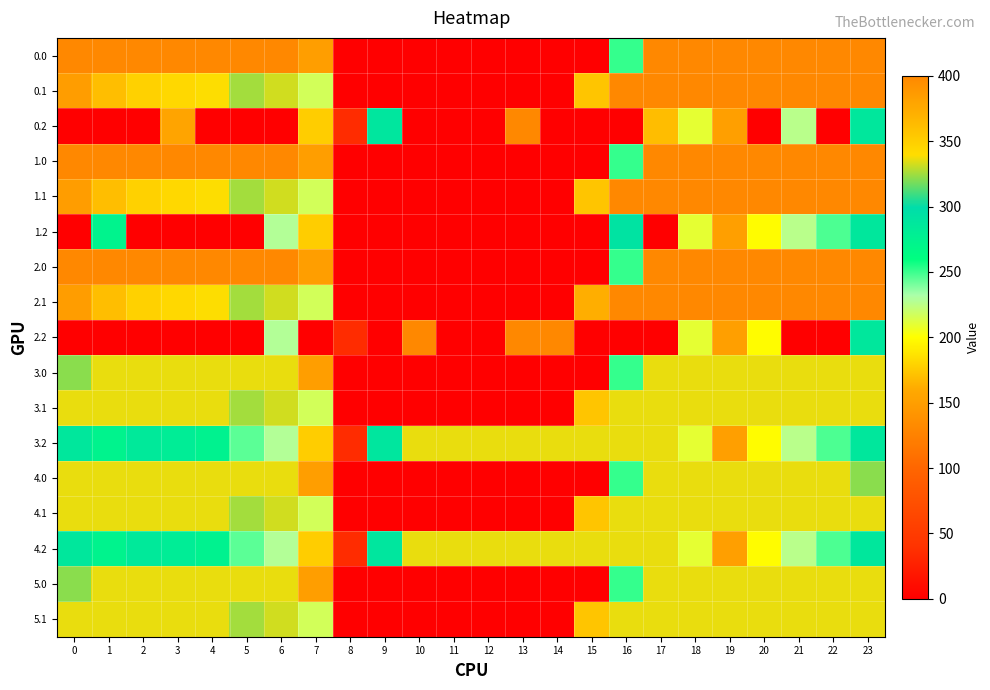

Which series has the largest total across all categories?

3.2